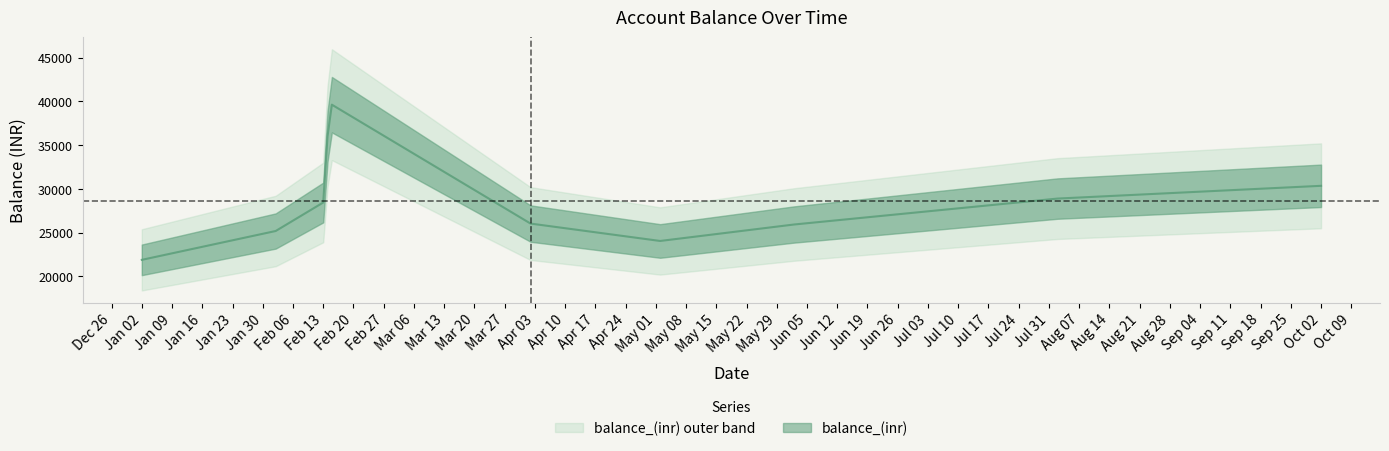

True or false: the data shows 49218.7 at Feb 13.

False